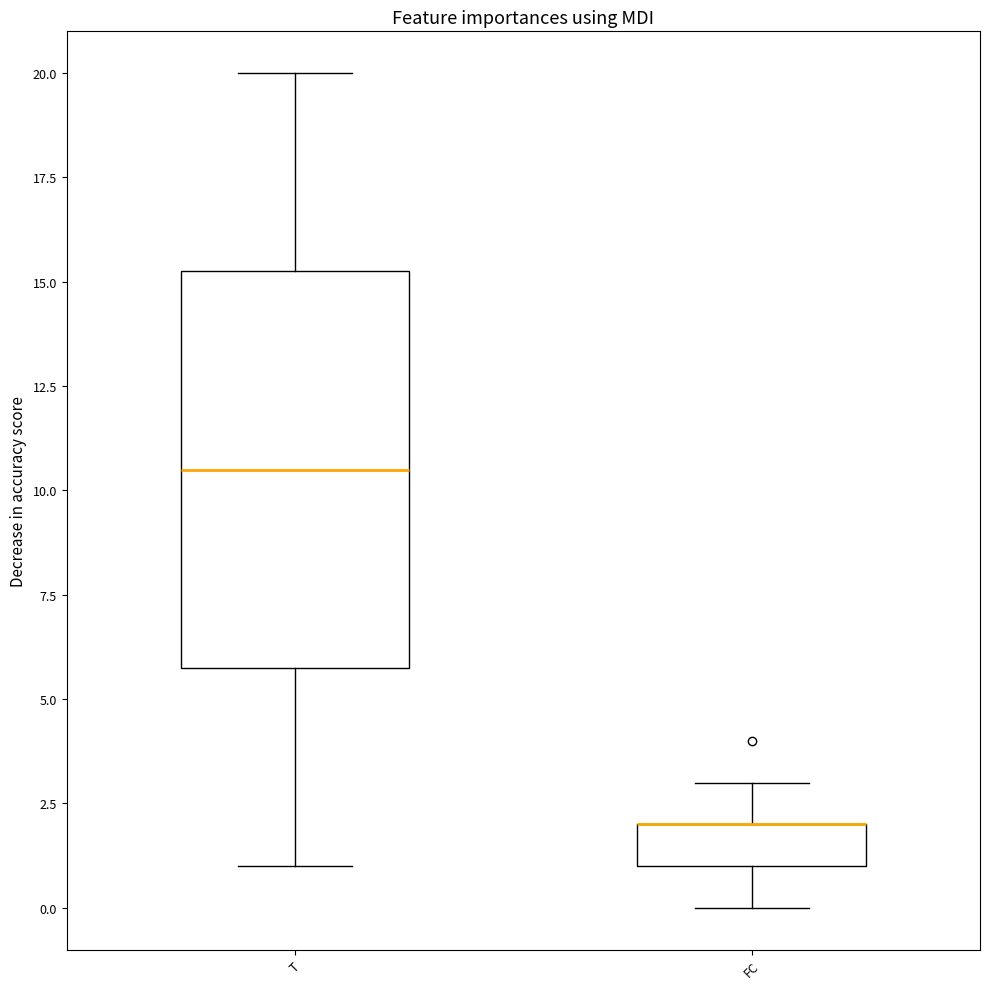

Reading left to right, transcribe this box plot: for each box, give where its median line is, the range the box spans, and where its two whiskers end, as read against the y-axis. The values are not printed on the chart, so give them approximately, as read against the axis.

T: median 10.5, box 6.0 to 15.5, whiskers 1.0 to 20.0
FC: median 2.0 (drawn on the box's upper edge), box 1.0 to 2.0, whiskers 0.0 to 3.0